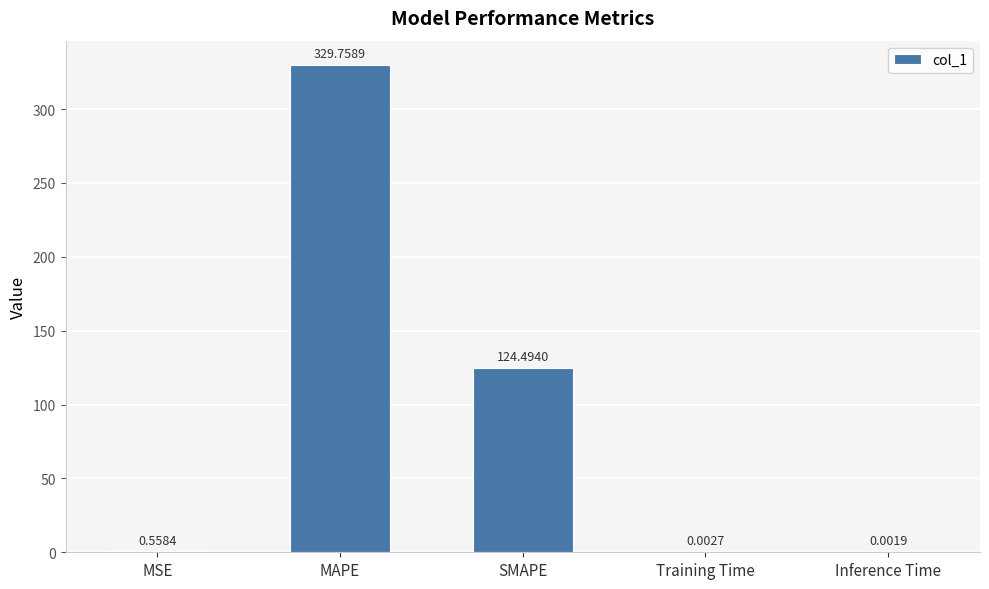

Which has a higher value, SMAPE or MSE?

SMAPE